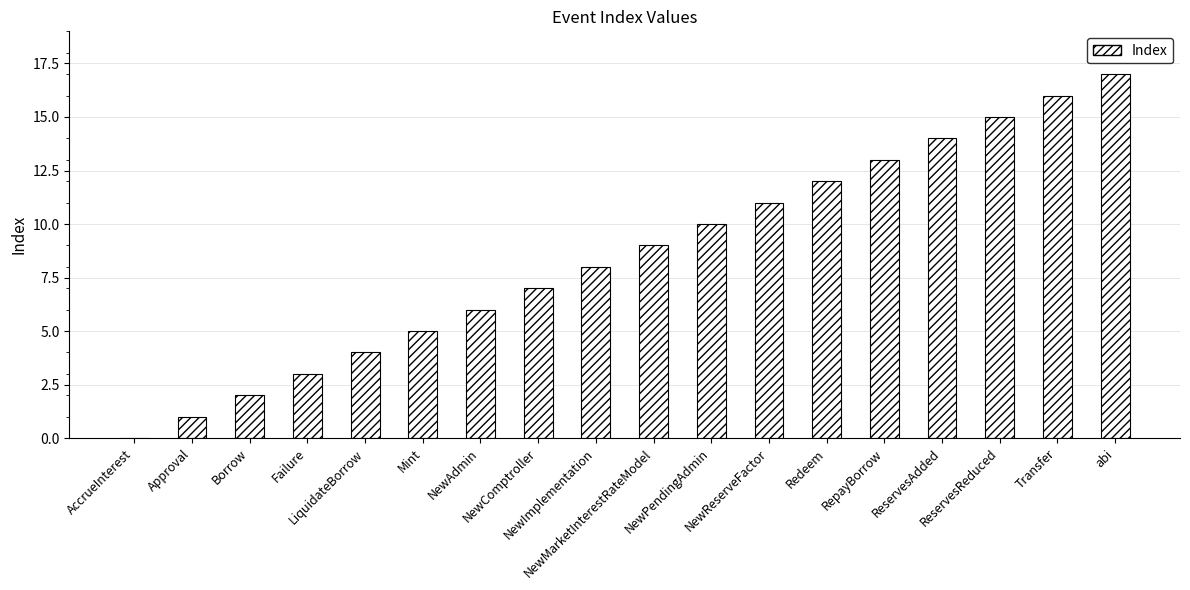

What is the maximum value shown in the chart?

17